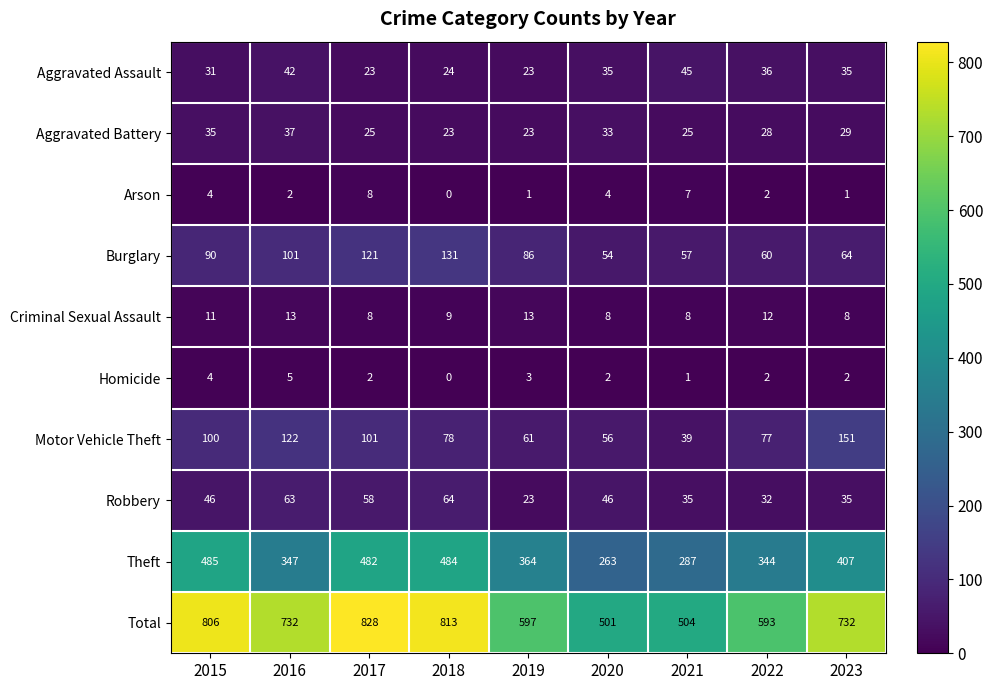

Which category has the highest value in the Robbery series?

2018